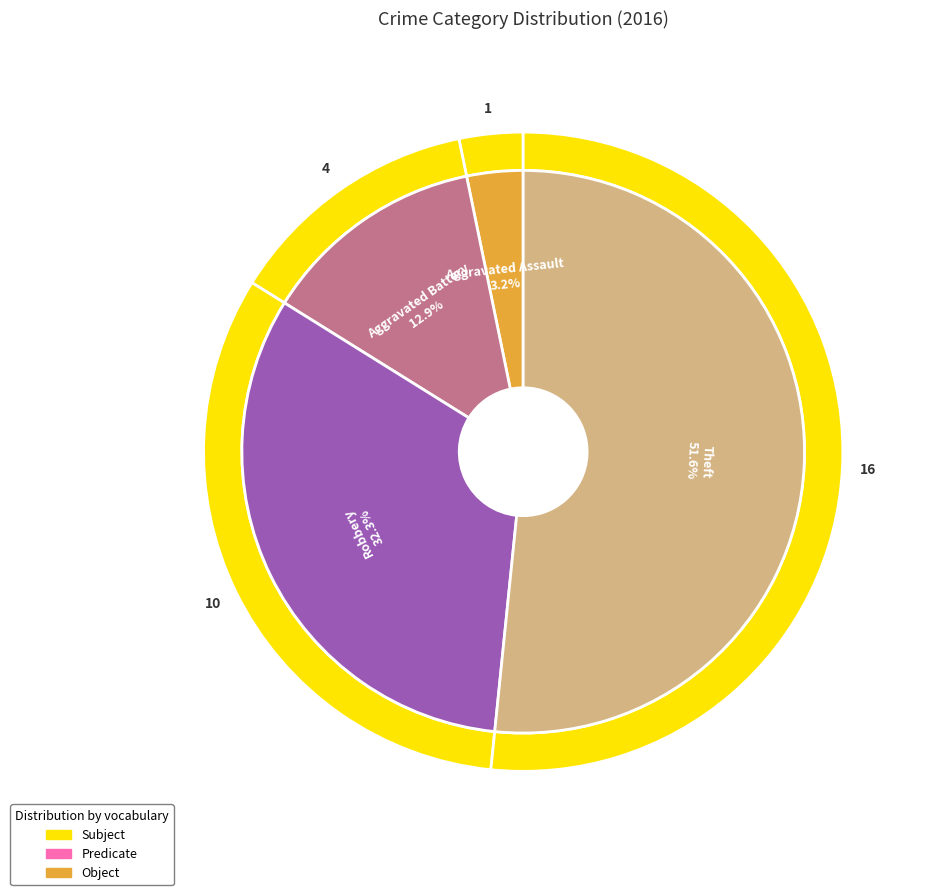

What percentage is the Theft slice, to the nearest percent?

52%